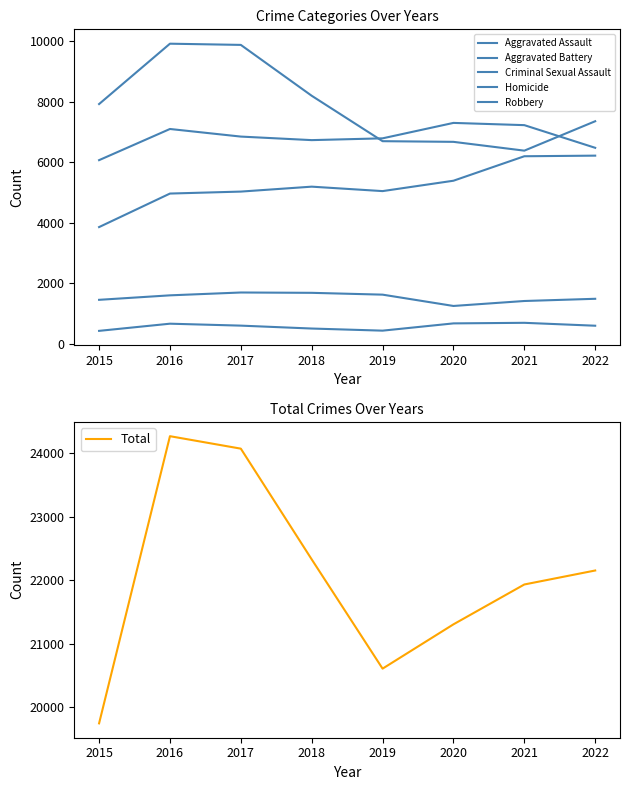

True or false: Robbery has more than 2 points higher than both neighbors.

False